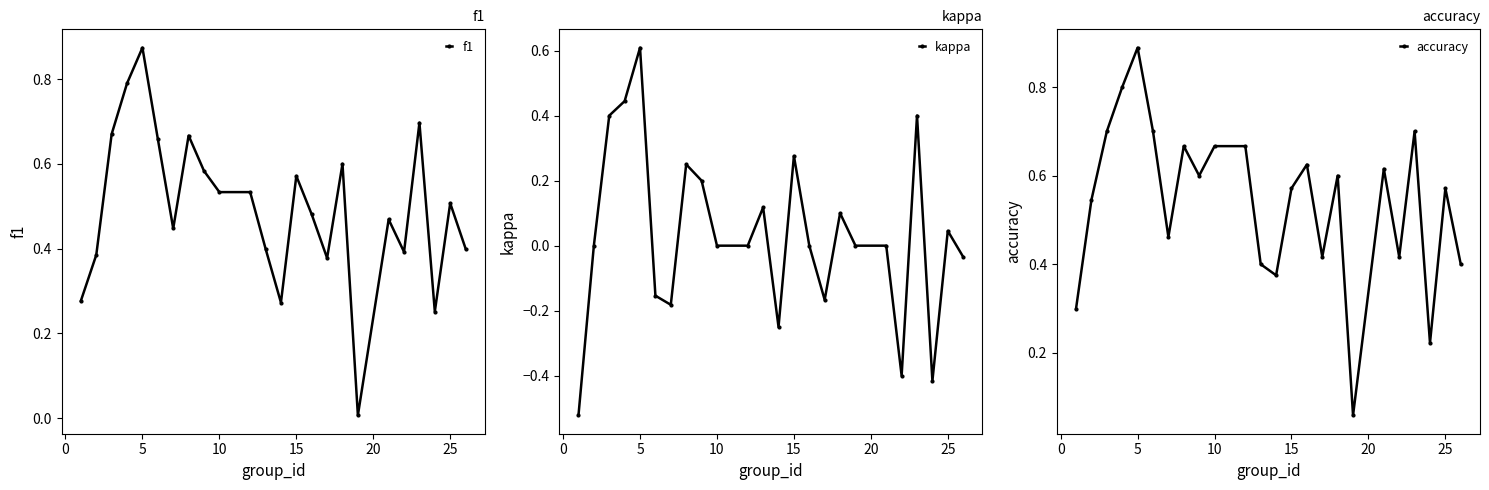

True or false: f1 has more than 1 interior local peaks.

True